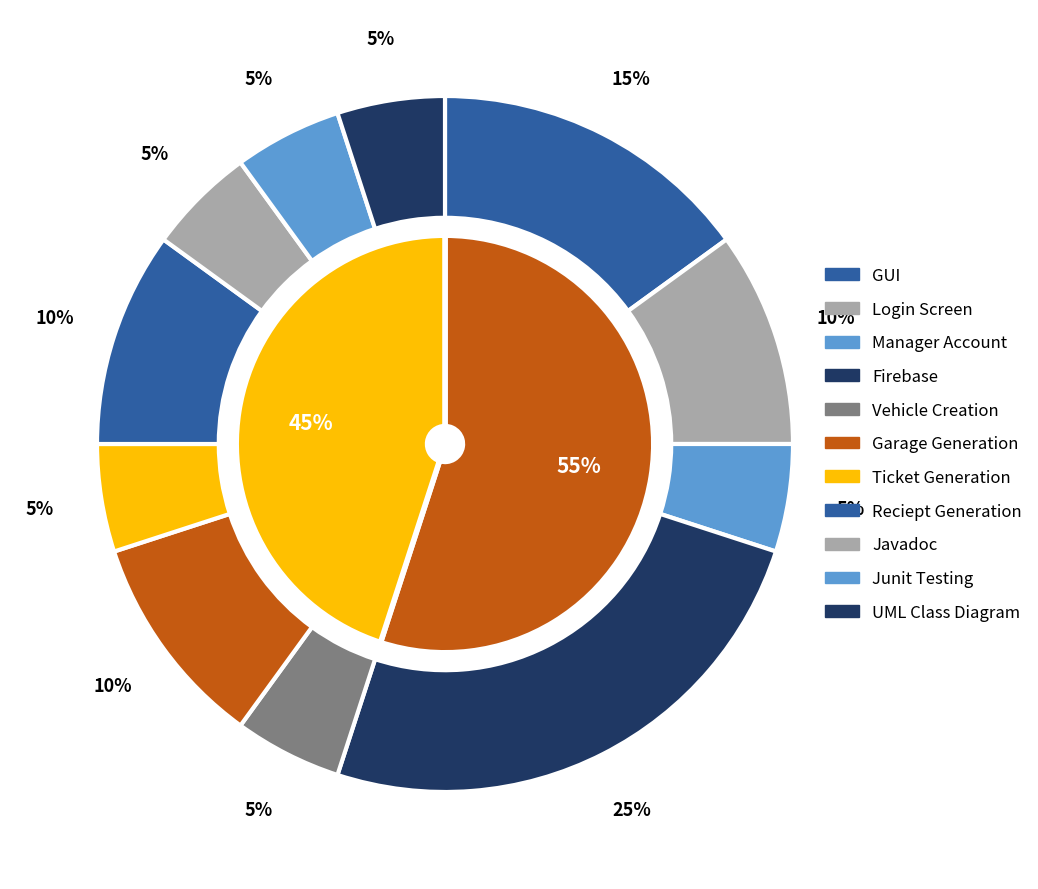

Which slice is the largest?

Firebase